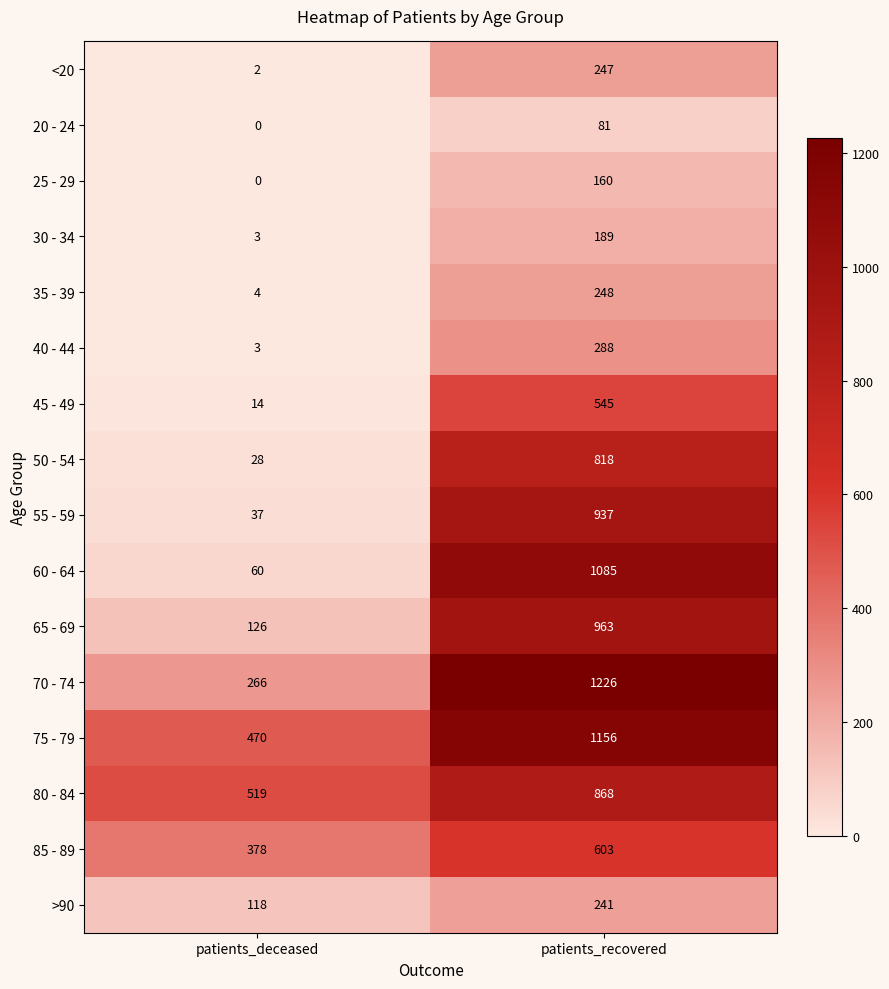

Rank the categories by 25 - 29 value from lowest to highest.

patients_deceased, patients_recovered